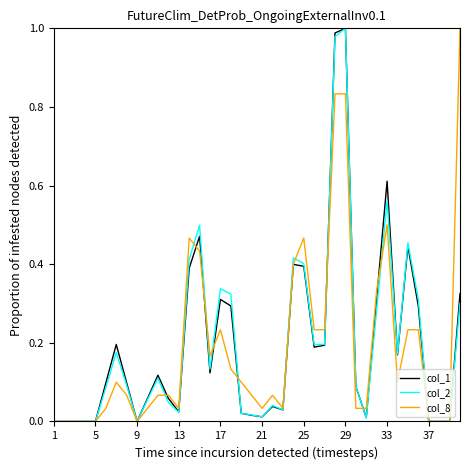

True or false: col_1 and col_8 intersect in this chart.

True